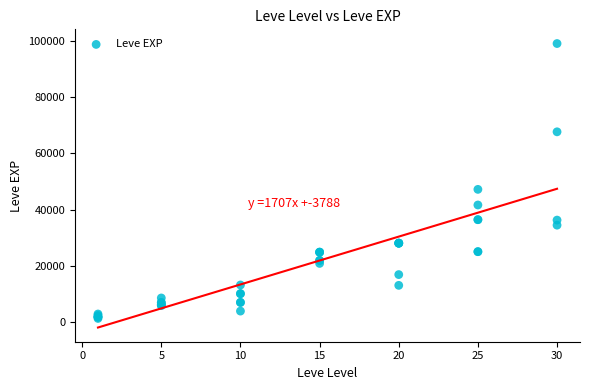

What Y value in the scatter plot is closest to 50190?

47200